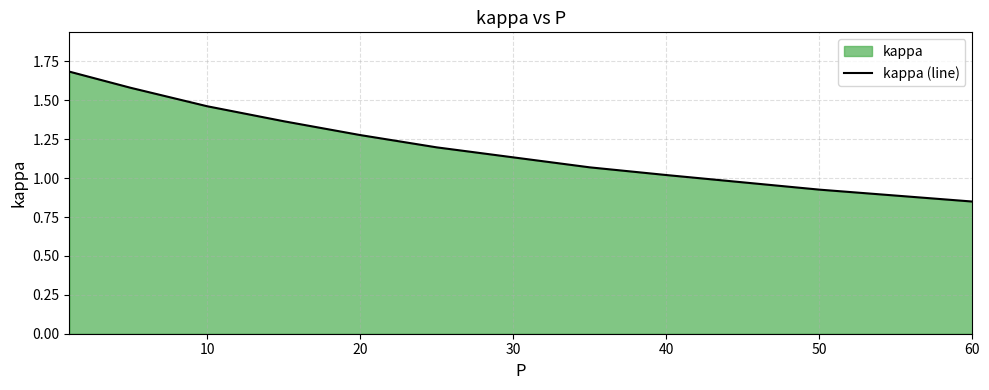

Reading left to right, transcribe all the data shown in this chart.

1.7	1.6	1.6	1.5	1.4	1.3	1.2	1.1	1.1	1.0	0.9	0.8